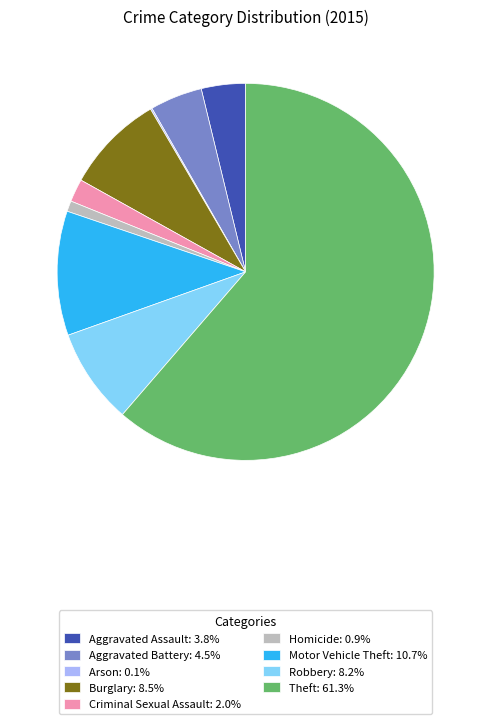

Is there any slice that represents more than half of the pie?

Yes